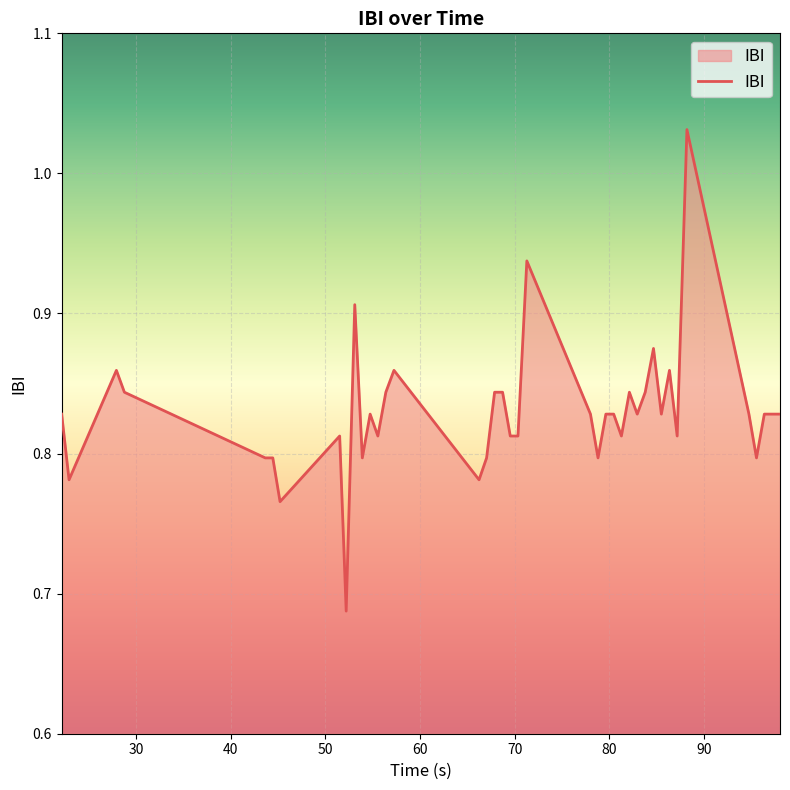

What is the difference between the maximum and minimum values?

0.3